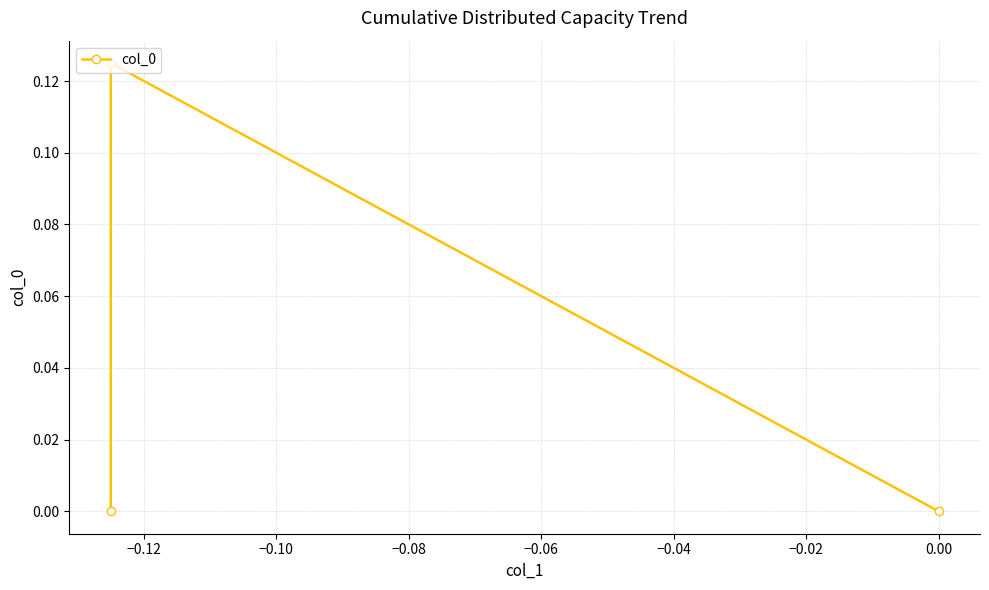

Count the number of categories in the chart.

3